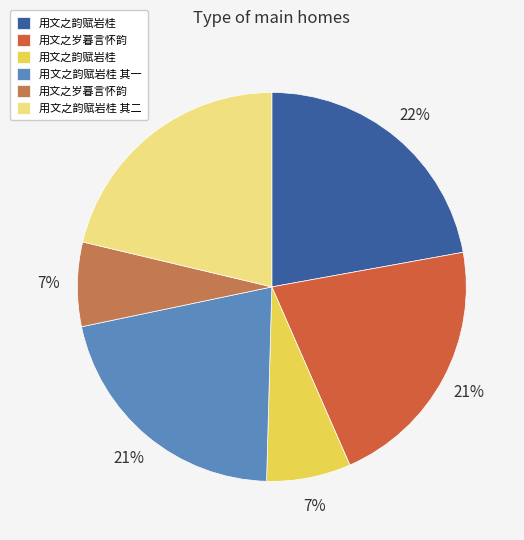

What is the largest slice in the pie chart?

用文之韵赋岩桂